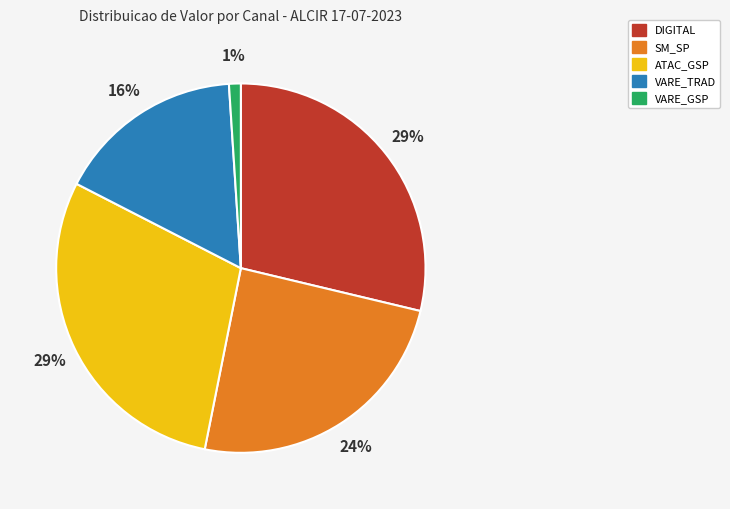

To the nearest percent, what is the difference between the largest and smallest slice percentages?

28%